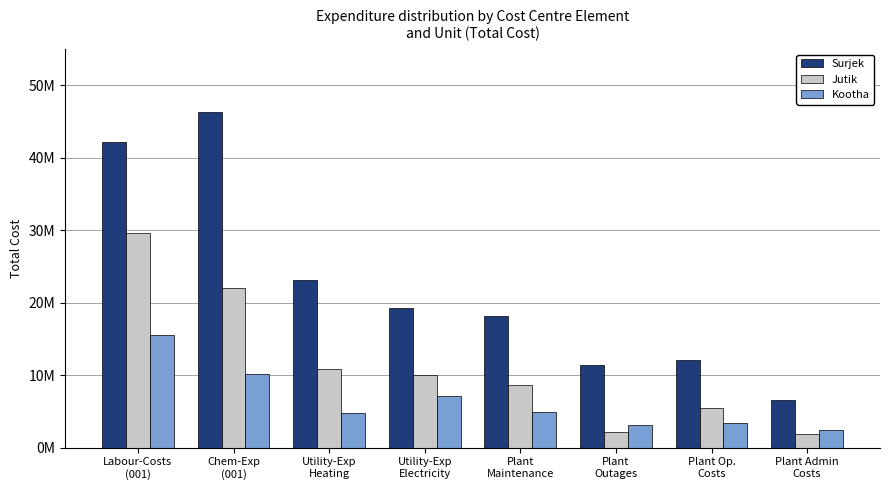

The Jutik series shows 2623630.7 at Plant Admin
Costs. True or false?

False